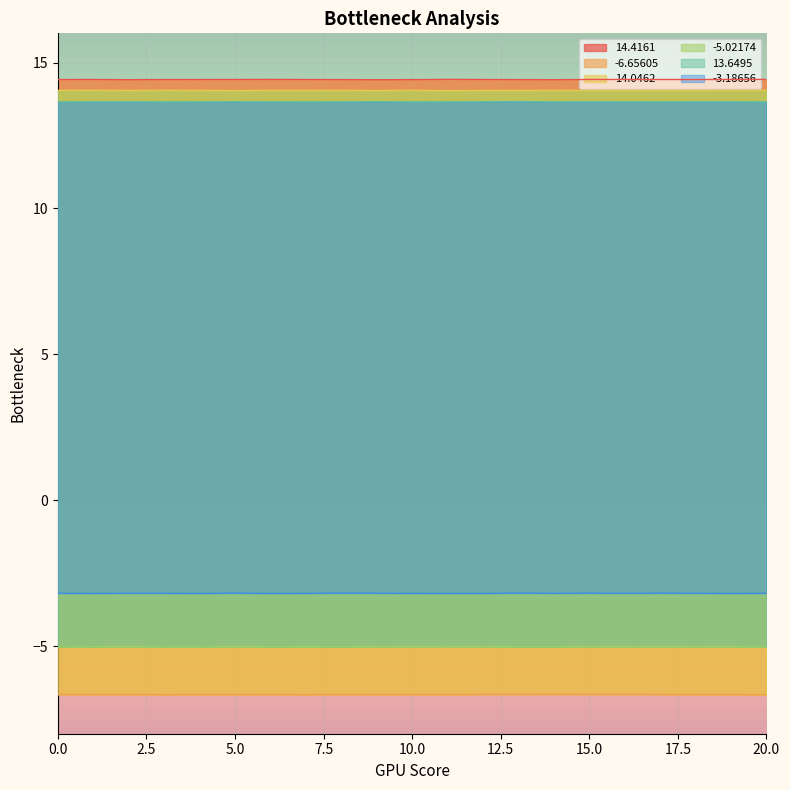

What is the difference between the highest and lowest values at 6?

21.1